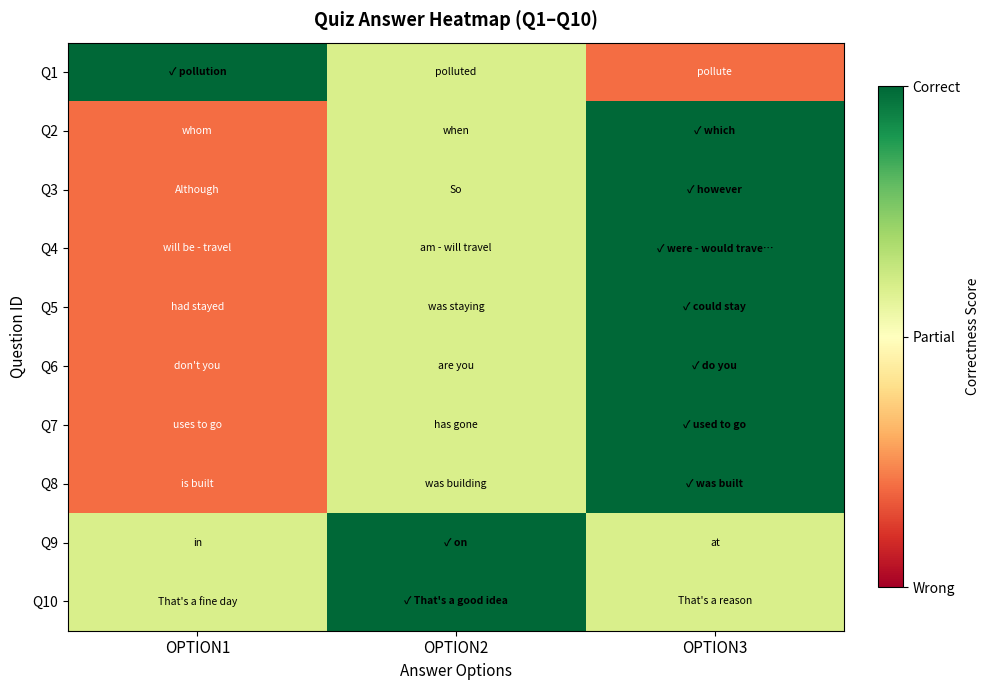

Which category has the highest value across all series?

OPTION1